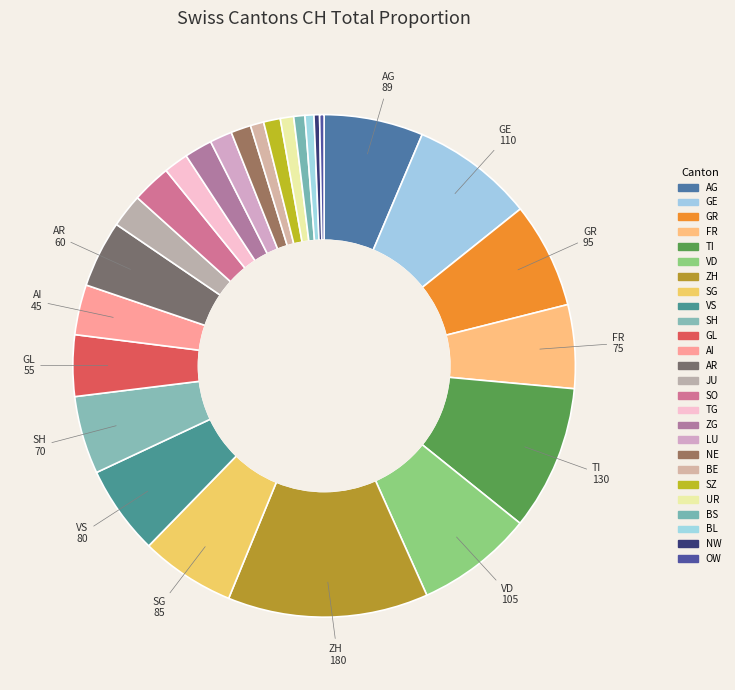

To the nearest percent, what is the difference between the largest and smallest slice percentages?

13%